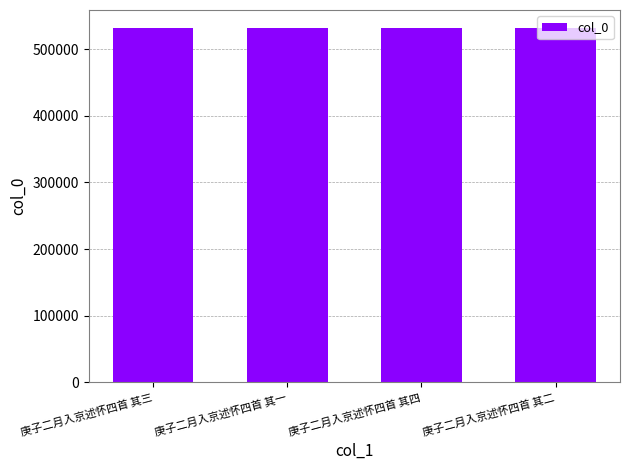

What is the minimum value shown in the chart?

531992